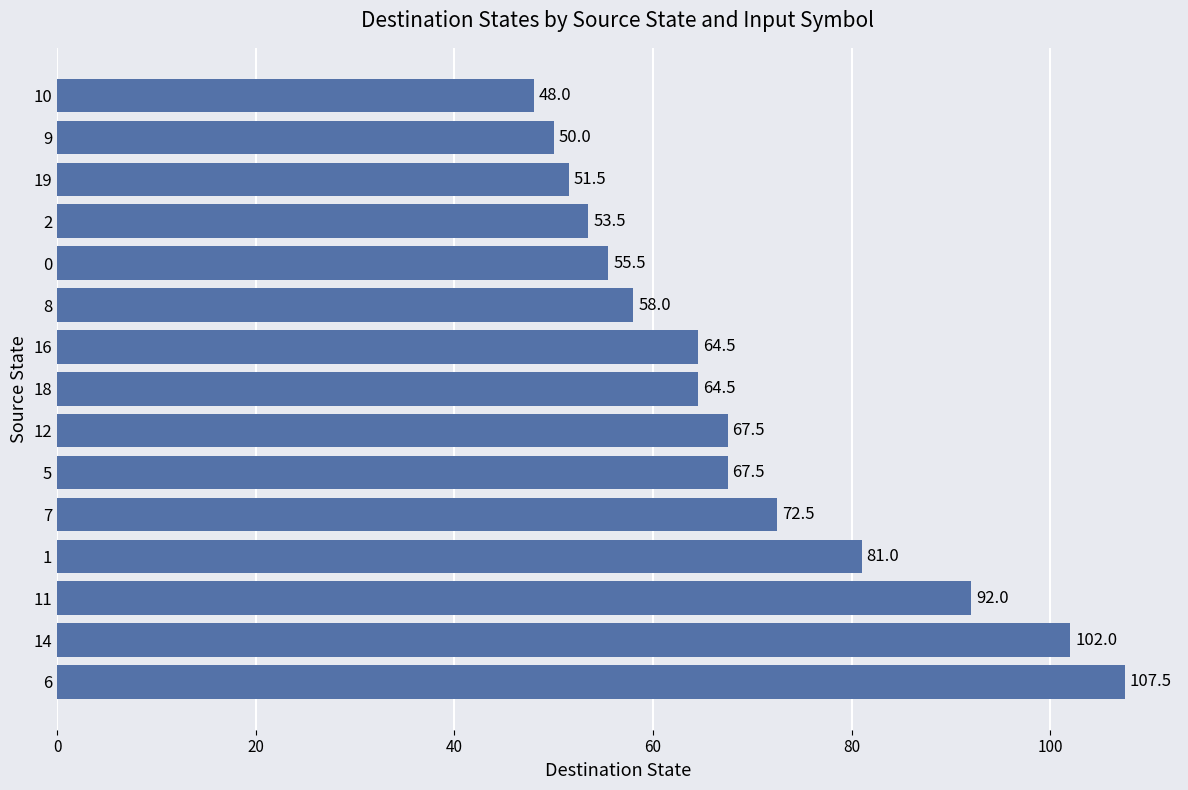

What is the greatest value displayed?

107.5